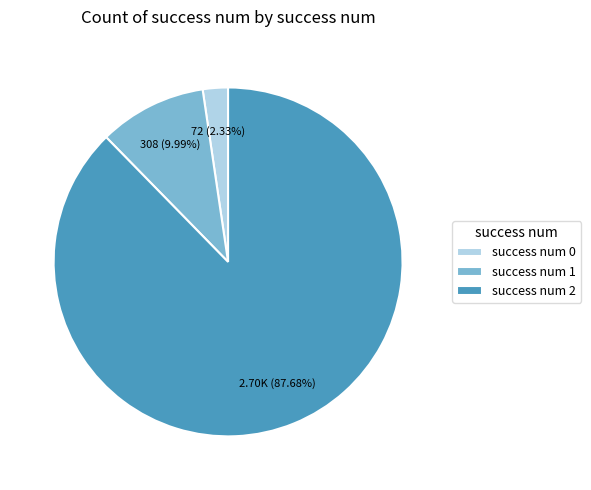

To the nearest percent, what is the difference between the largest and smallest slice percentages?

85%